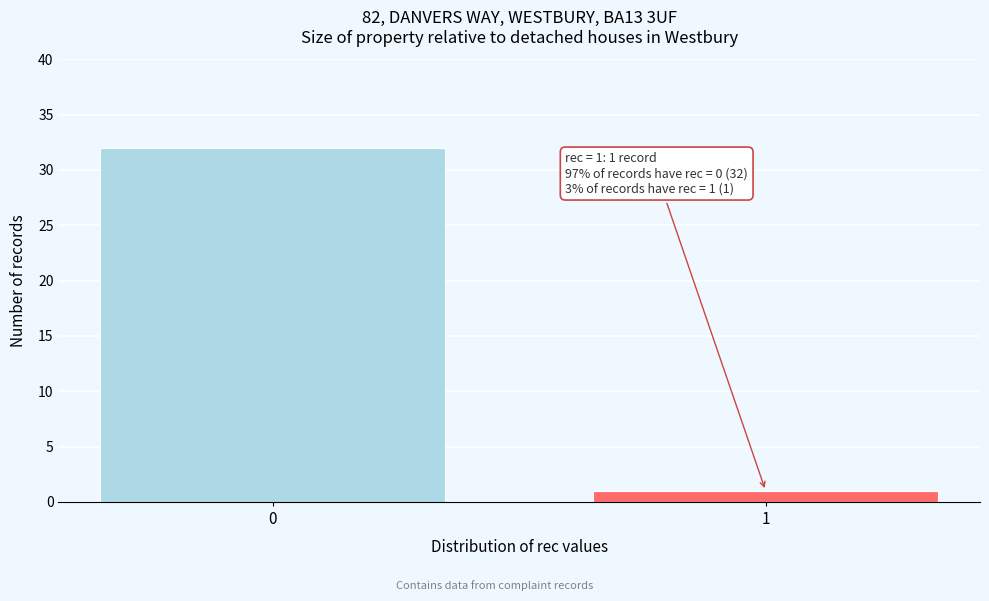

Reading right to left, list all the values displayed in this chart.

1	32